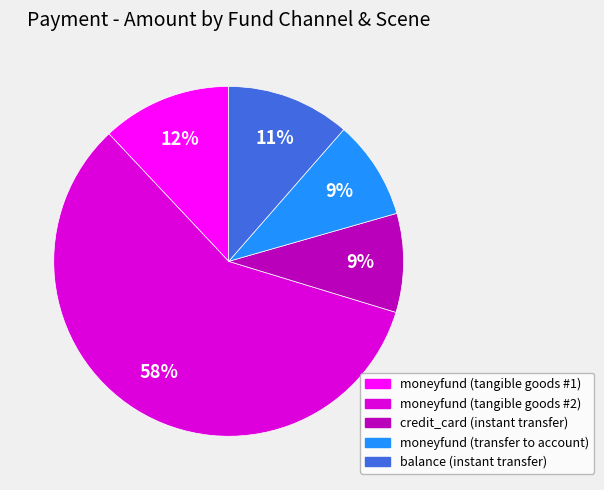

What is the largest slice in the pie chart?

moneyfund (tangible goods #2)